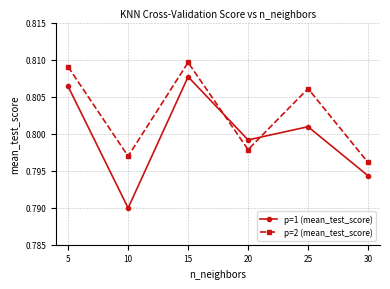

Which series has the largest range (max minus min)?

p=1 (mean_test_score)